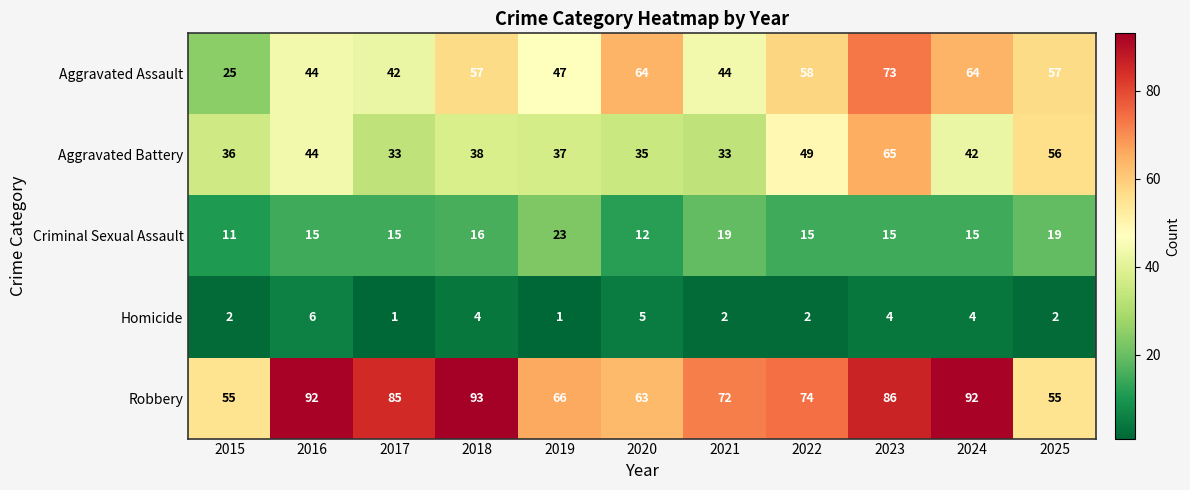

At which category is the sum across all series the highest?

2023